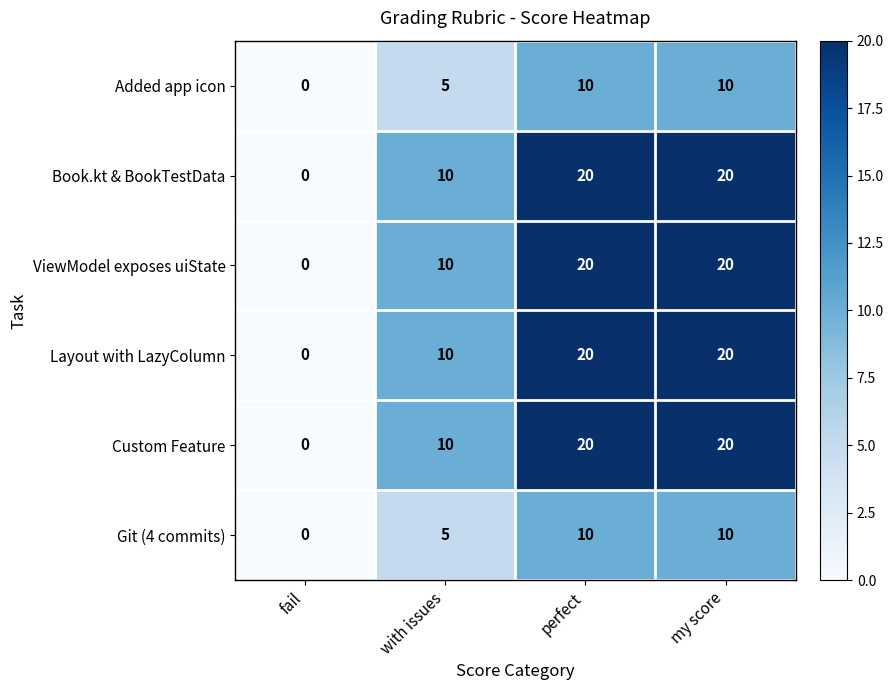

Count the Book.kt & BookTestData values in the range 10 to 20.

3